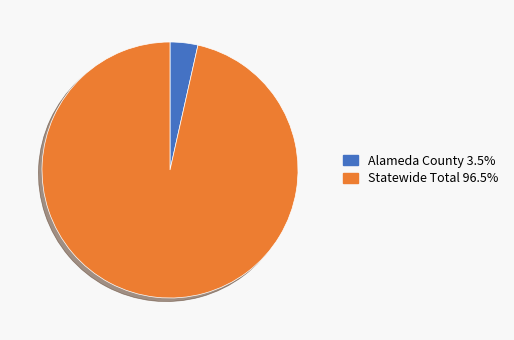

Which slice represents more than half of the pie?

Statewide Total